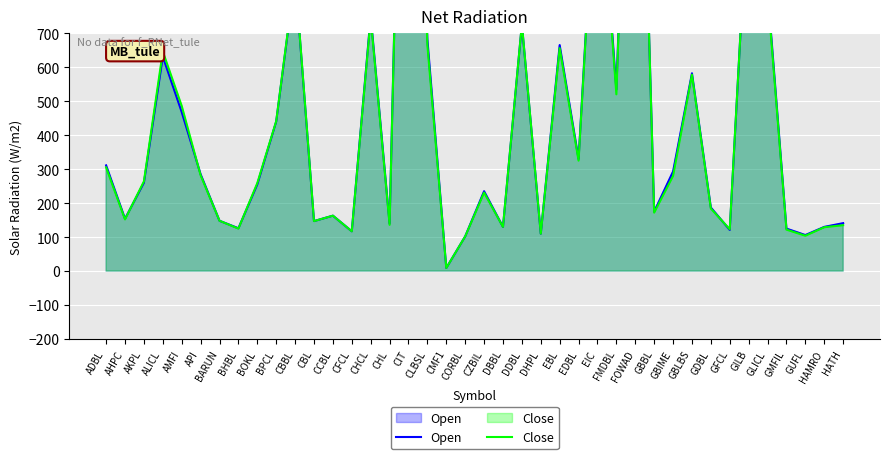

Which has a higher value, BHBL or HATH?

HATH